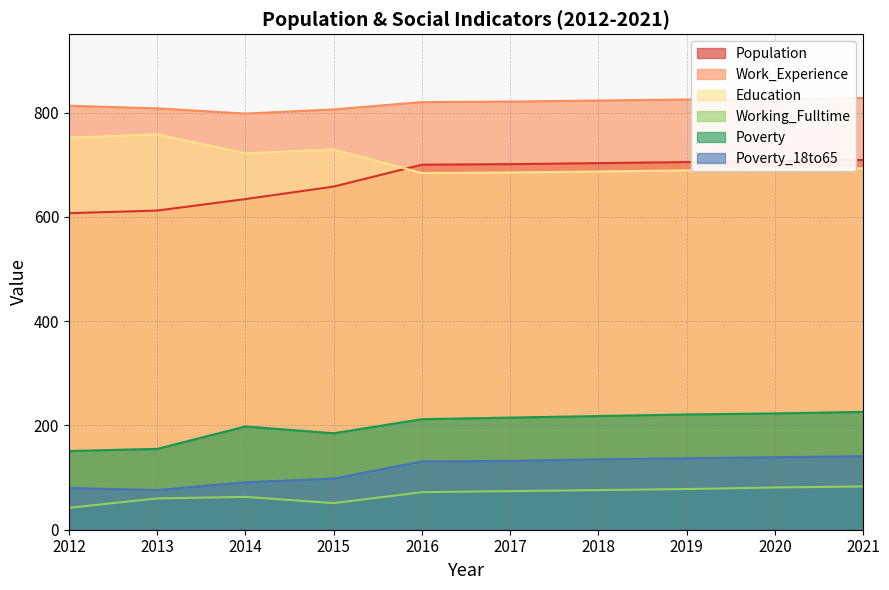

Between 2016 and 2020, which is larger?

2020